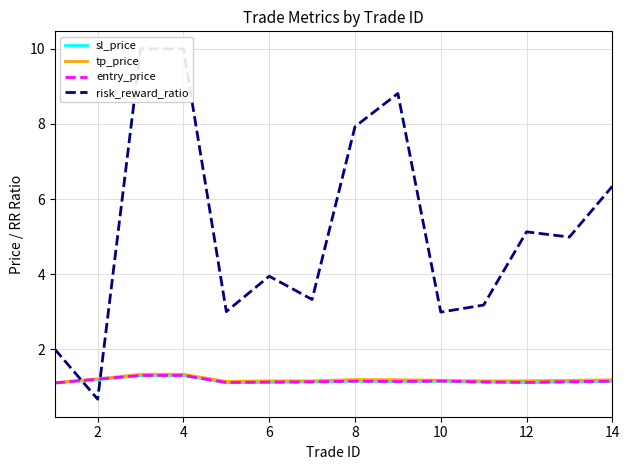

True or false: entry_price has a value of 1.1 at 14.

True